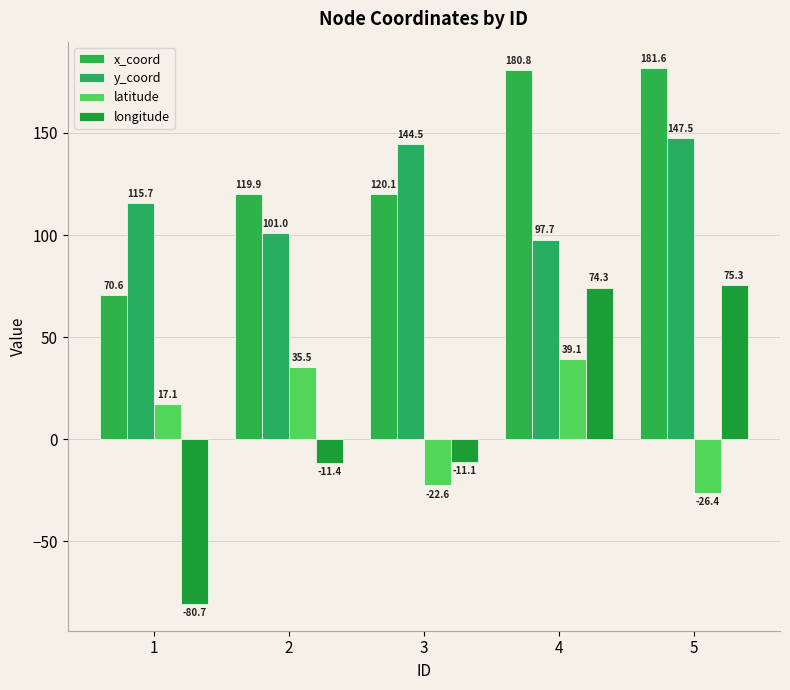

Does the chart contain stacked bars?

No